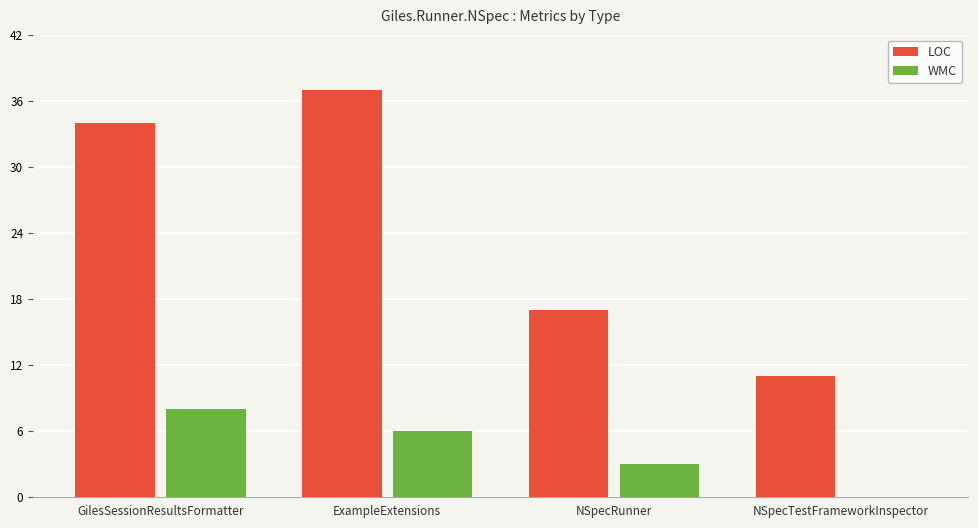

What are all the series names shown in the legend?

LOC, WMC